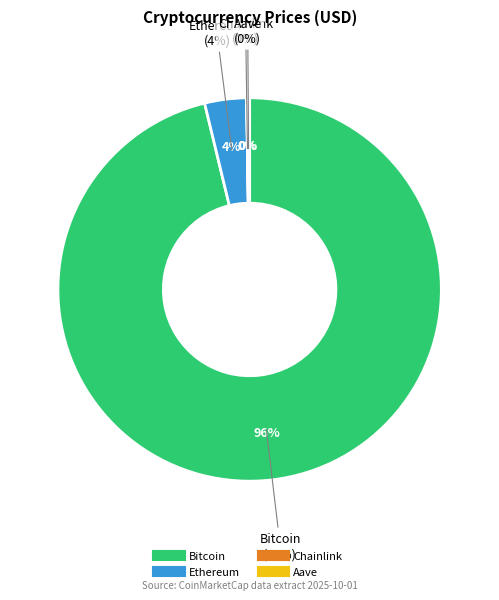

What is the ratio of the value at Aave to the value at Ethereum?

0.1